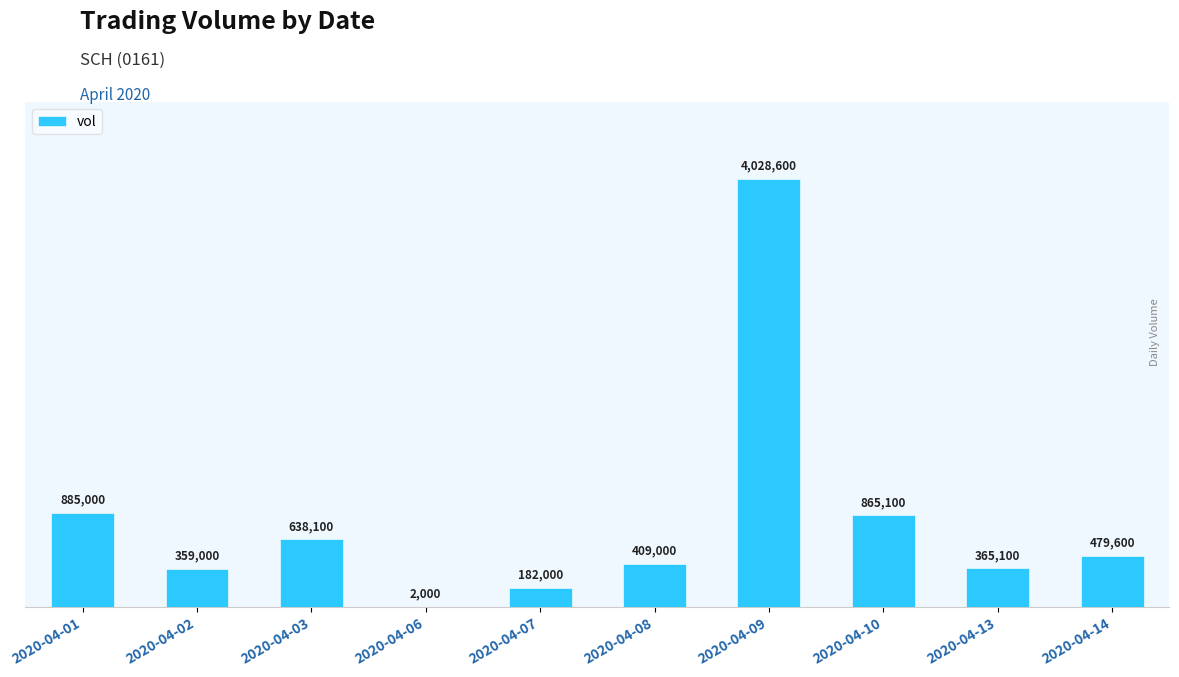

The chart shows a value of 4028600 at 2020-04-09. True or false?

True